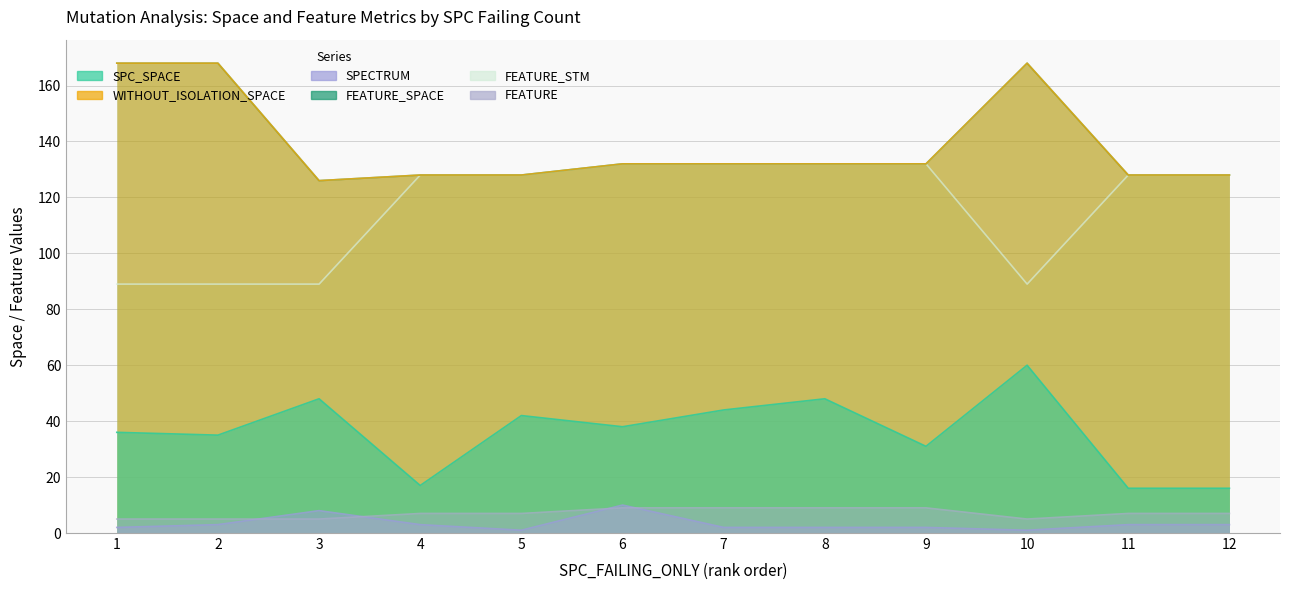

Between which two adjacent categories do FEATURE and SPECTRUM first intersect?

2 and 3